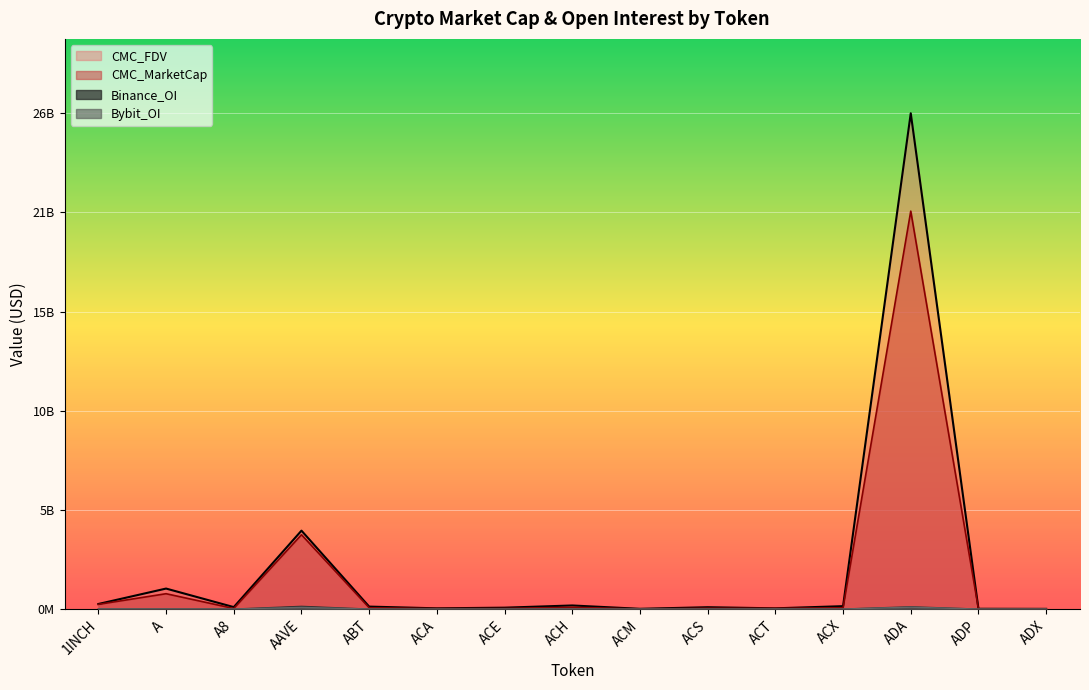

How many categories are shown in the chart?

15